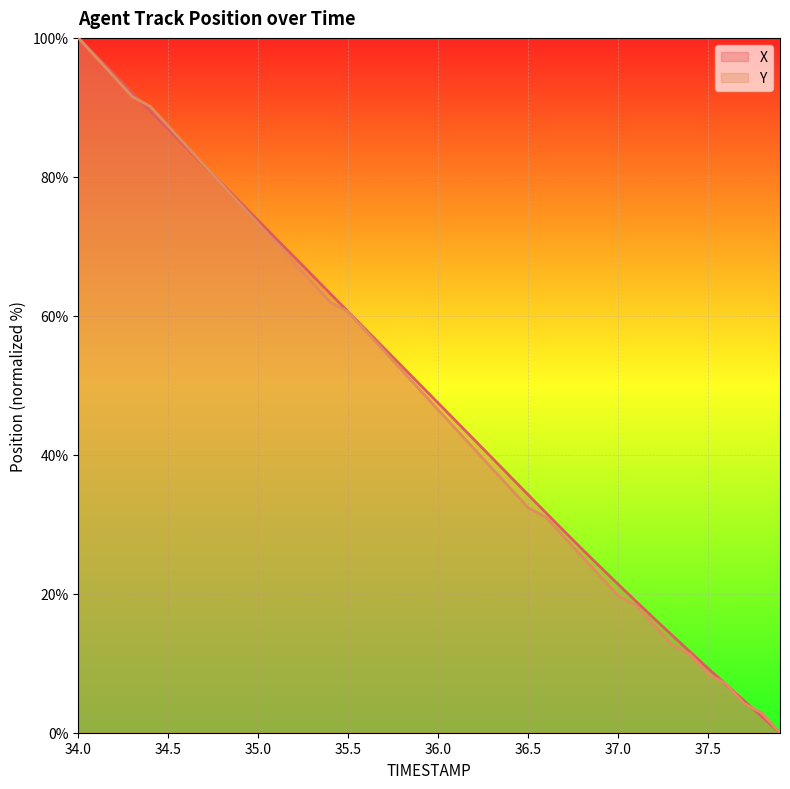

True or false: Y has a value of 96.7 at 35.6.

False